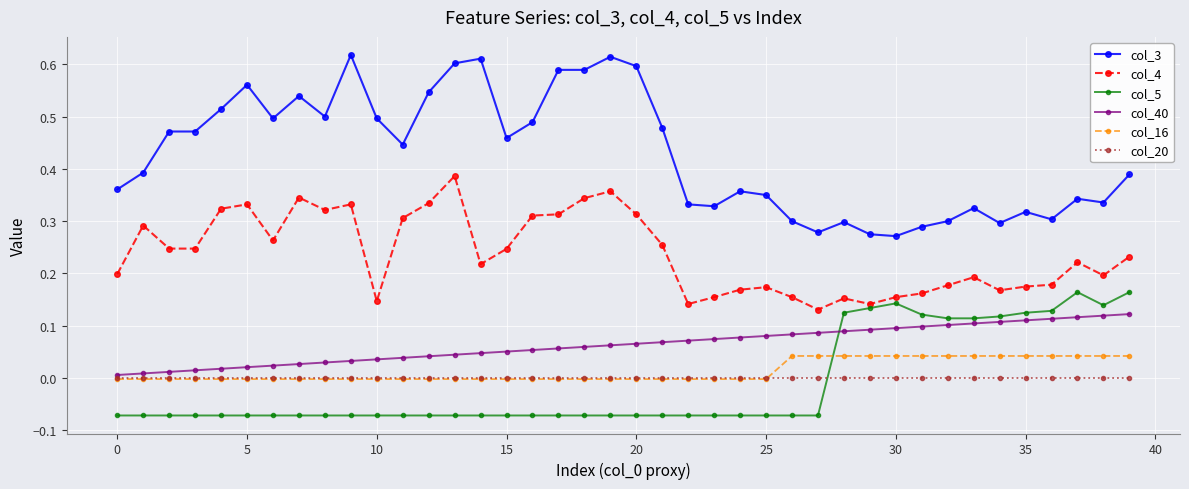

List the series in order of their peak value, highest first.

col_3, col_4, col_5, col_40, col_16, col_20